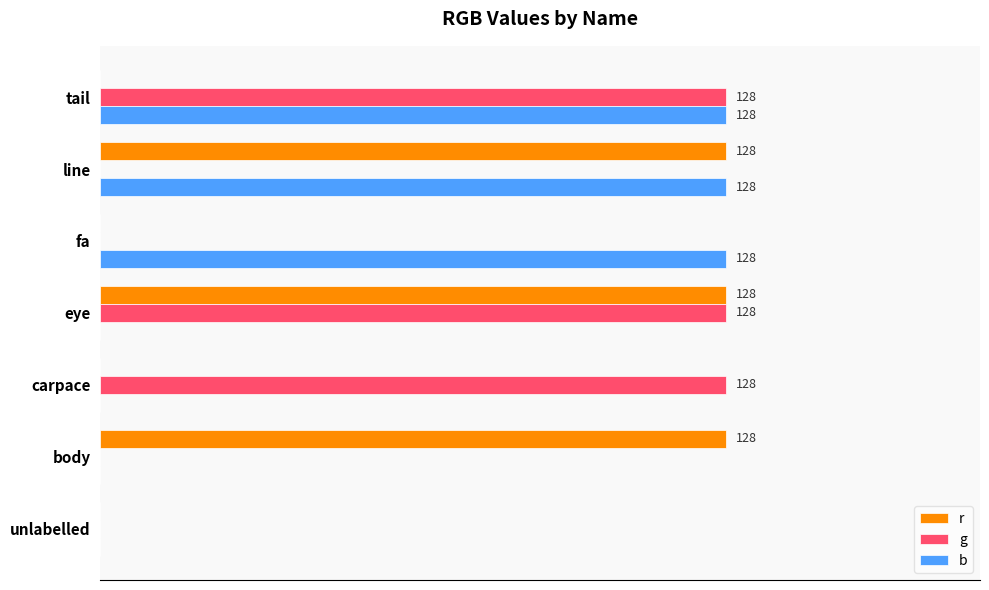

Reading right to left, transcribe all the data shown in this chart.

r: 120=0	100=128	80=0	60=128	40=0	20=128	0=0
g: 120=0	100=0	80=128	60=128	40=0	20=0	0=128
b: 120=0	100=0	80=0	60=0	40=128	20=128	0=128